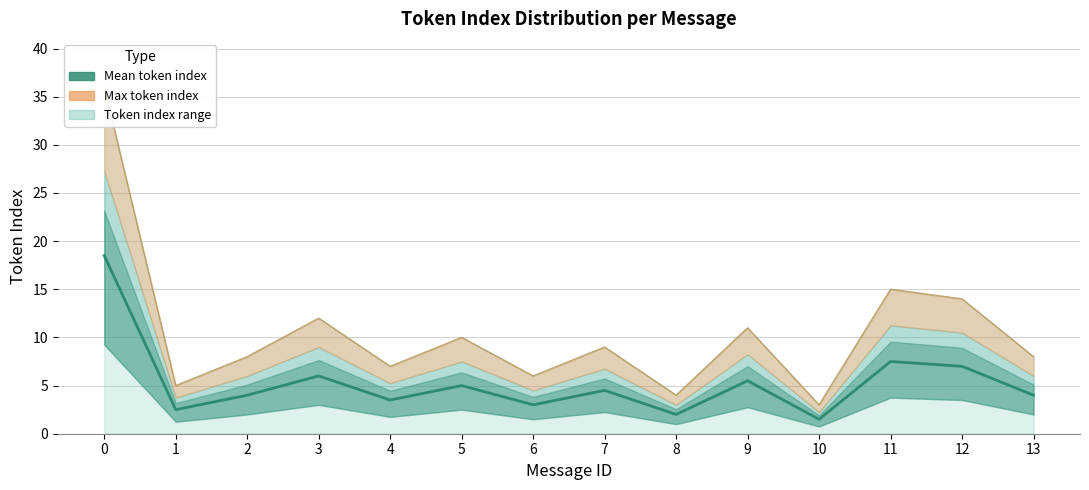

The Mean token index series shows 4.5 at 7. True or false?

True